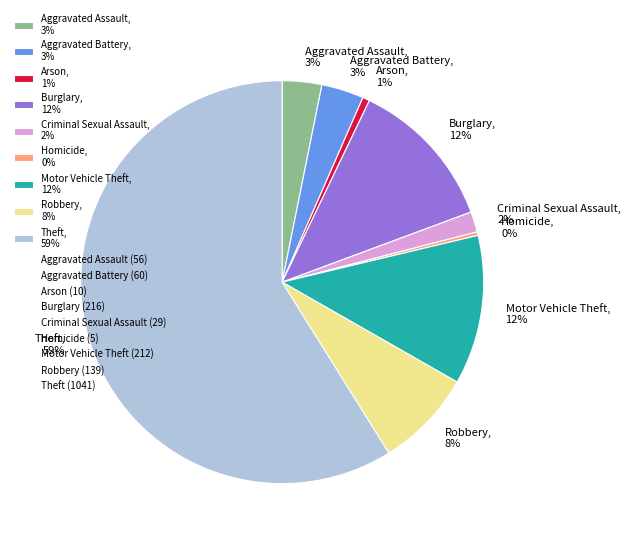

Does Criminal Sexual Assault account for over 50% of the chart?

No